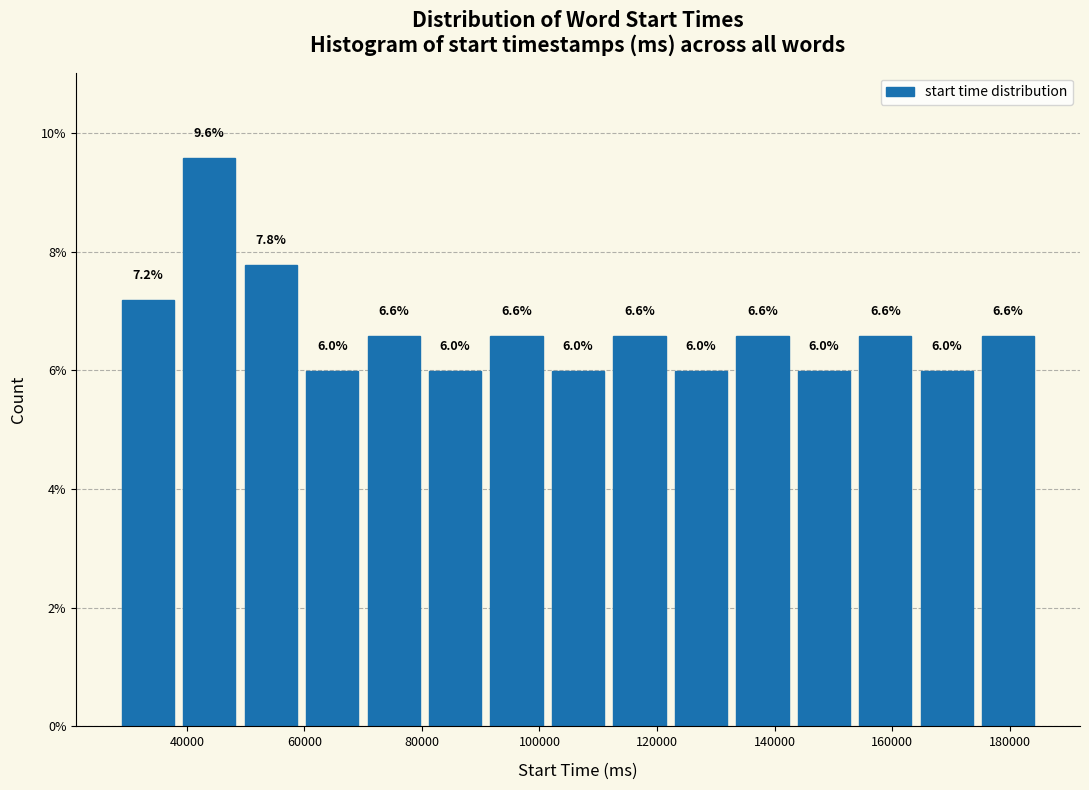

What is the height of the bar covering 60000 to 70000 on the x-axis? The bar edges are not printed on the chart, so give them approximately, as read against the axis.

6.0